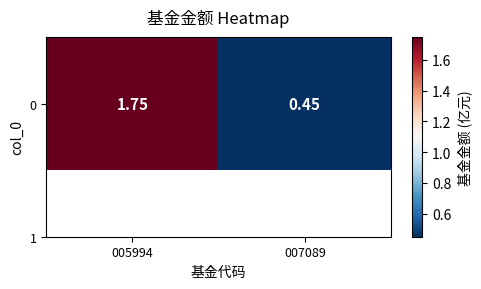

What is the difference between the maximum and minimum values?

1.3